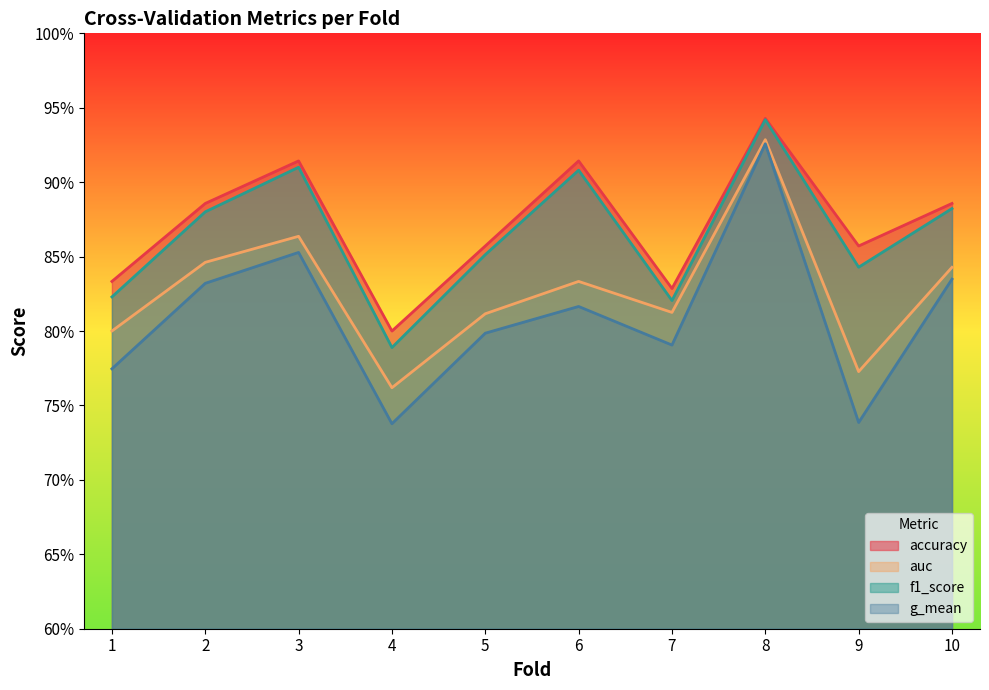

How many lines are shown in the chart?

4